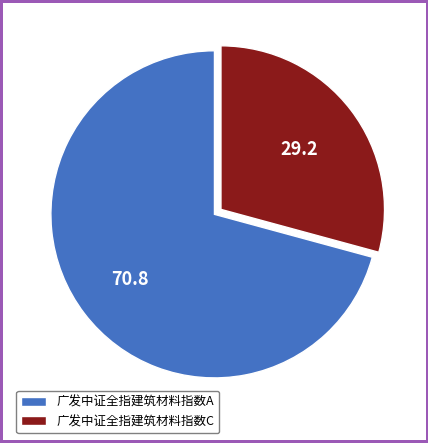

Which has a higher value, 广发中证全指建筑材料指数A or 广发中证全指建筑材料指数C?

广发中证全指建筑材料指数A